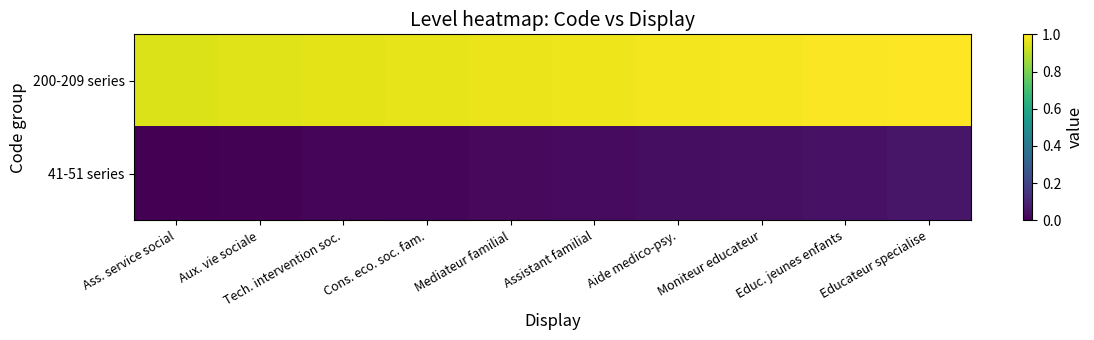

Reading right to left, extract all data points from this chart.

200-209 series: Educateur specialise=1.0	Educ. jeunes enfants=1.0	Moniteur educateur=1.0	Aide medico-psy.=1.0	Assistant familial=1.0	Mediateur familial=1.0	Cons. eco. soc. fam.=1.0	Tech. intervention soc.=1.0	Aux. vie sociale=1.0	Ass. service social=0.9
41-51 series: Educateur specialise=0.1	Educ. jeunes enfants=0.0	Moniteur educateur=0.0	Aide medico-psy.=0.0	Assistant familial=0.0	Mediateur familial=0.0	Cons. eco. soc. fam.=0.0	Tech. intervention soc.=0.0	Aux. vie sociale=0.0	Ass. service social=0.0